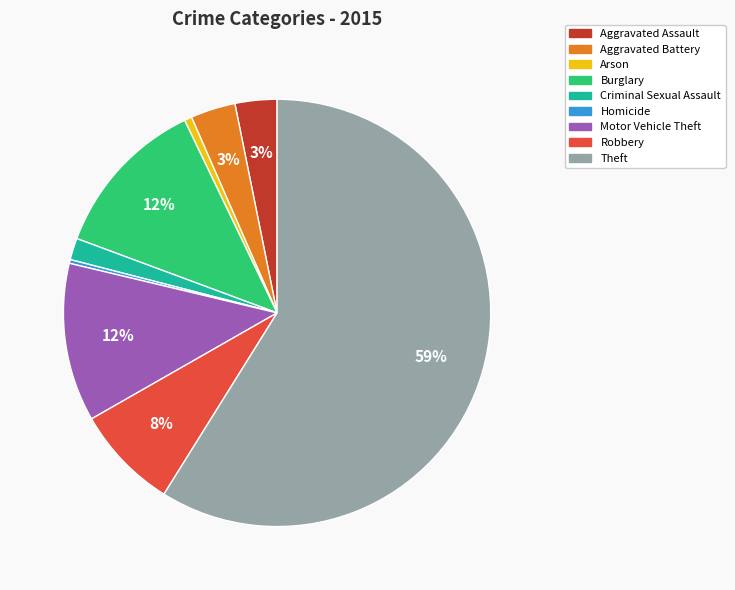

Count the number of slices in the pie.

9